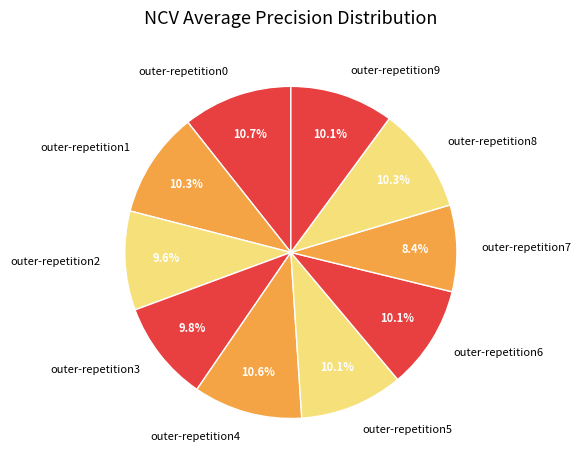

How much of the chart is everything except outer-repetition7?

91.6%